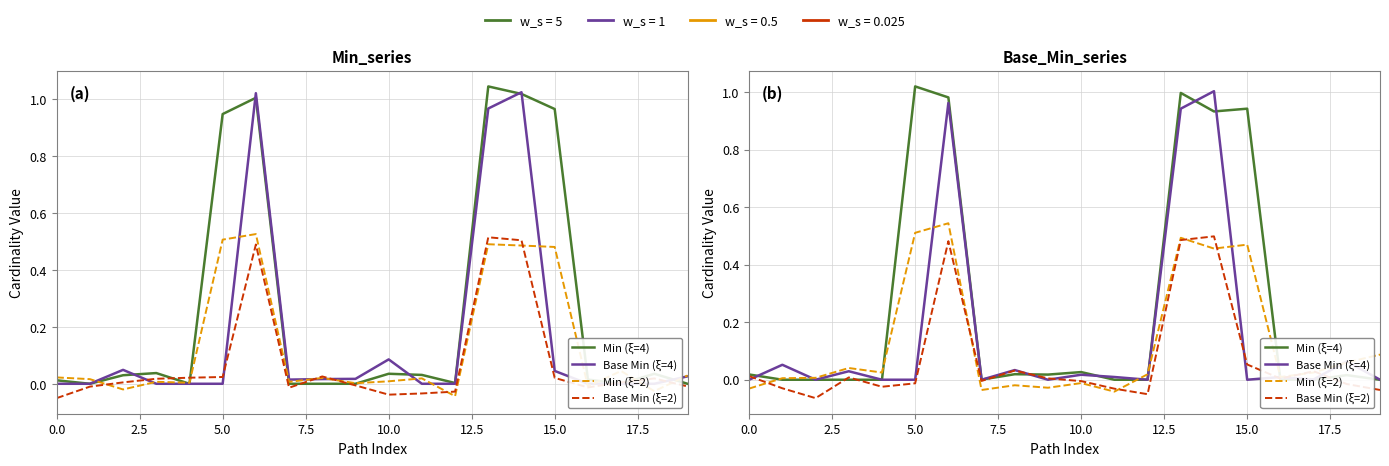

At 16, list the series in order from largest to smallest.

Min (ξ=2), Base Min (ξ=4), Base Min (ξ=2), Min (ξ=4)